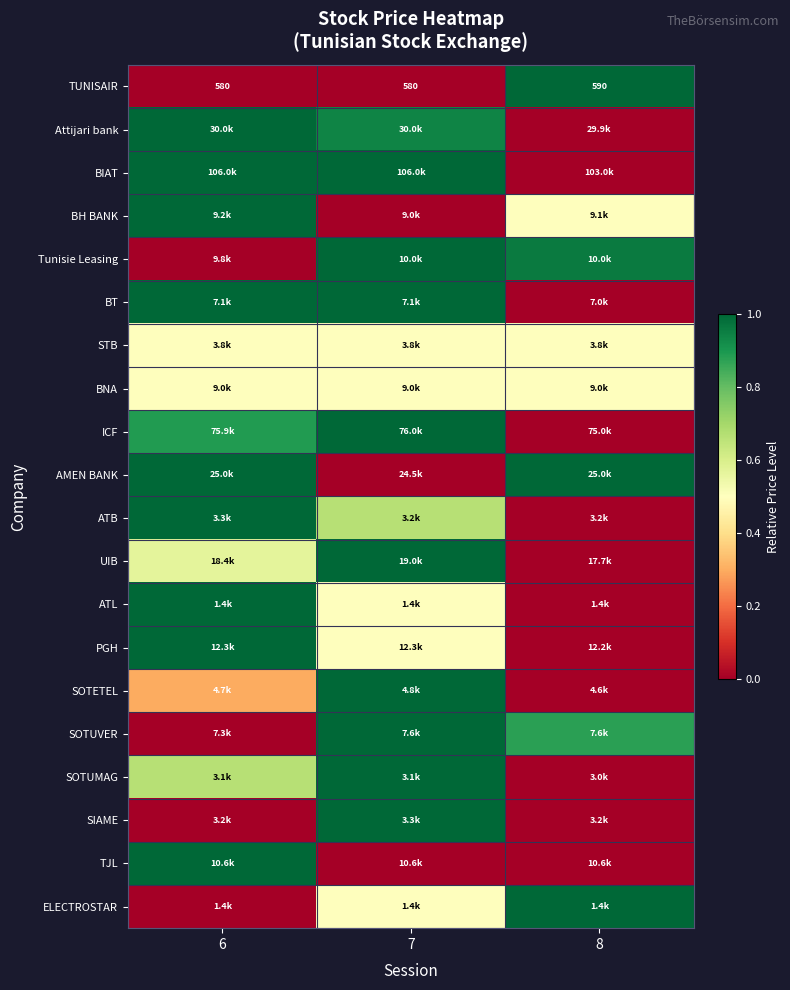

What is the spread (max minus min) of values at 6?

1.0